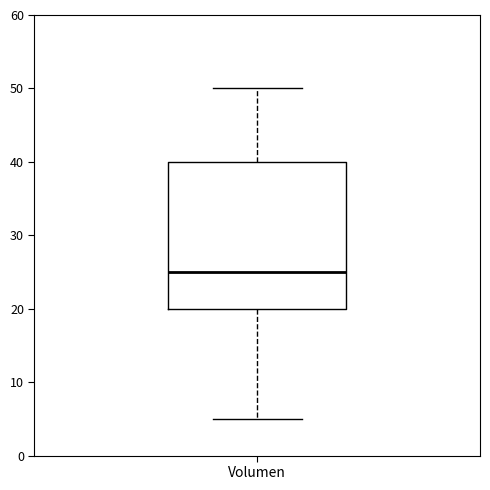

Transcribe this box plot: give where the median line is, the range the box spans, and where the two whiskers end, as read against the y-axis. The values are not printed on the chart, so give them approximately, as read against the axis.

median 25, box 20 to 40, whiskers 5 to 50